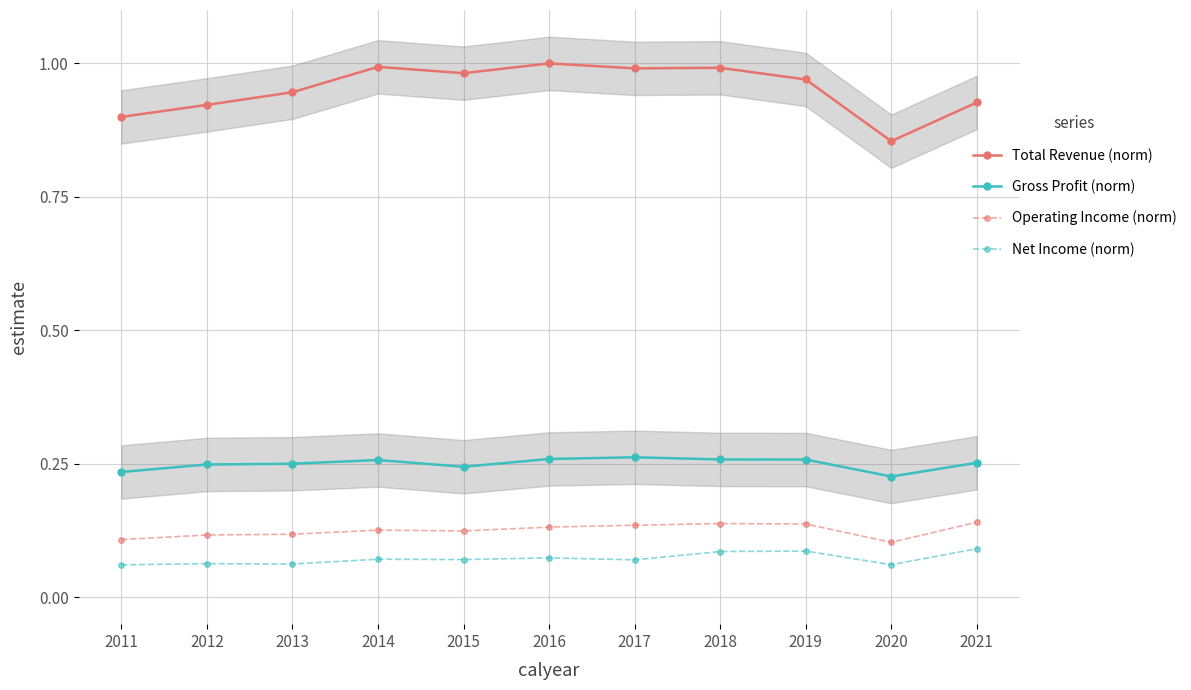

What is the spread (max minus min) of values at 2018?

0.9